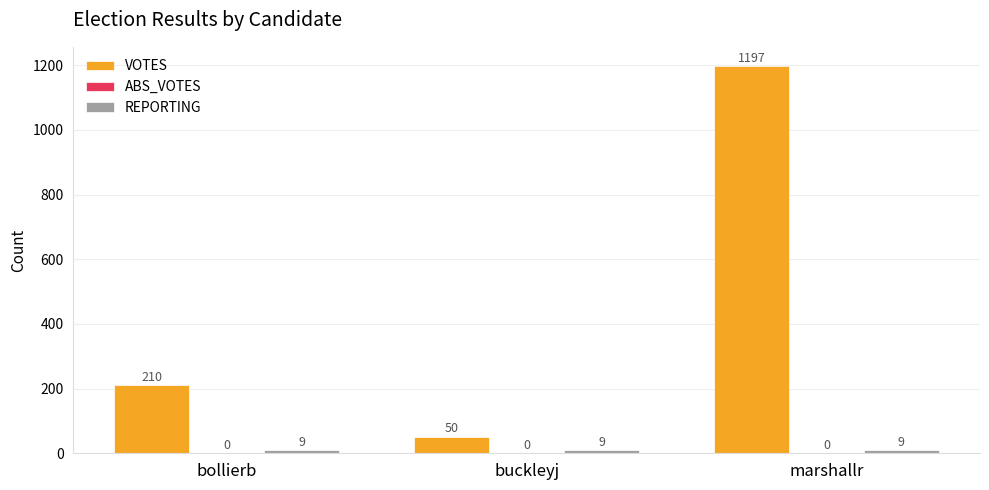

Does the chart contain stacked bars?

No